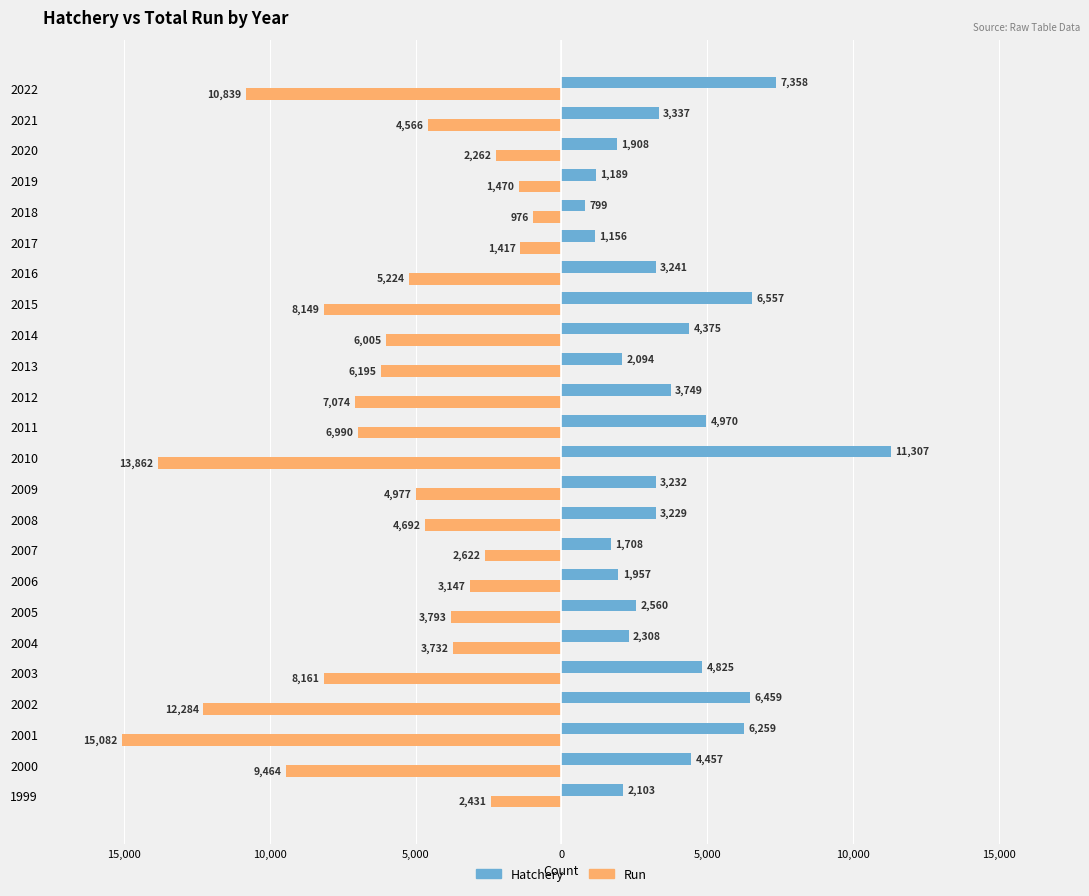

What are all the series names shown in the legend?

Hatchery, Run